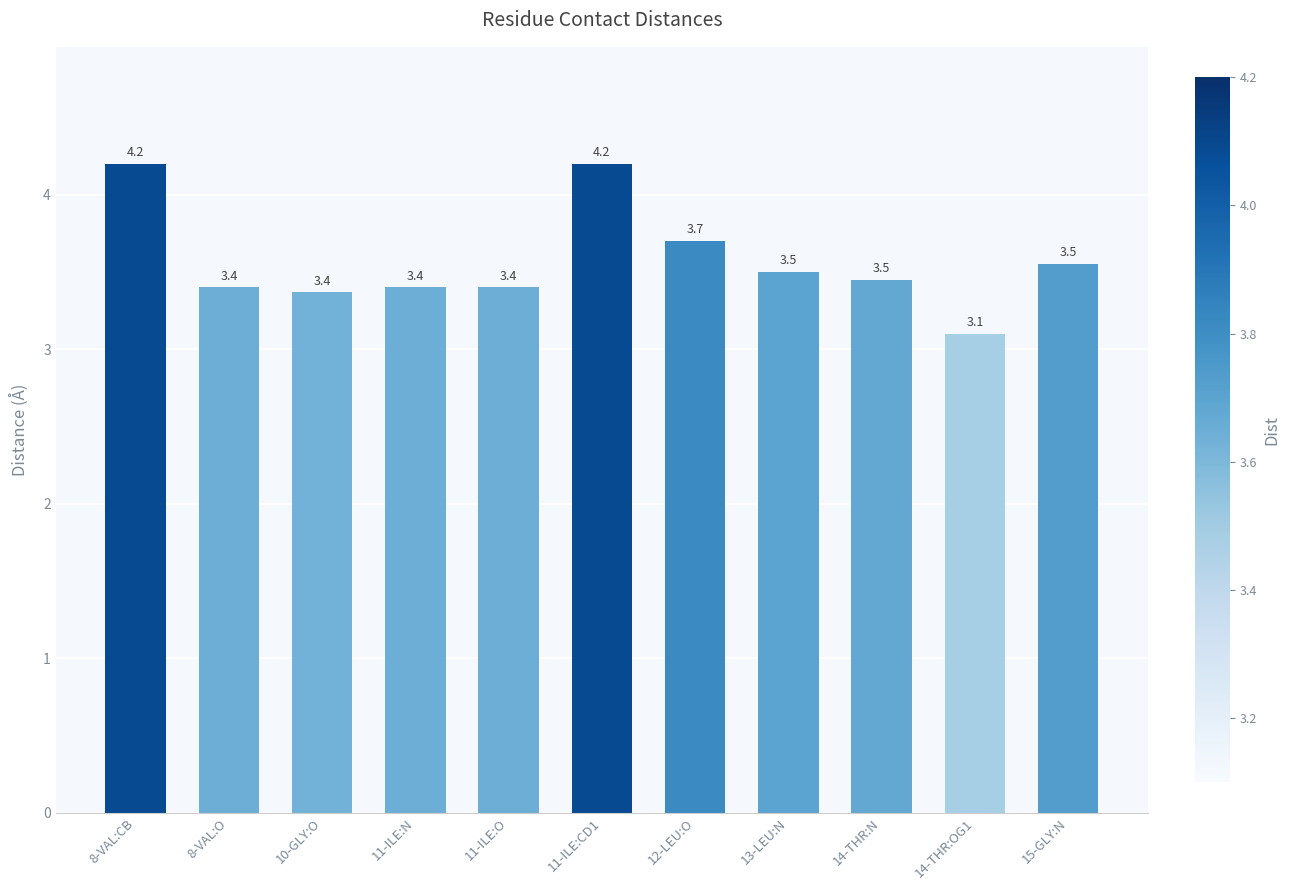

What position from the left is 11-ILE:CD1?

6